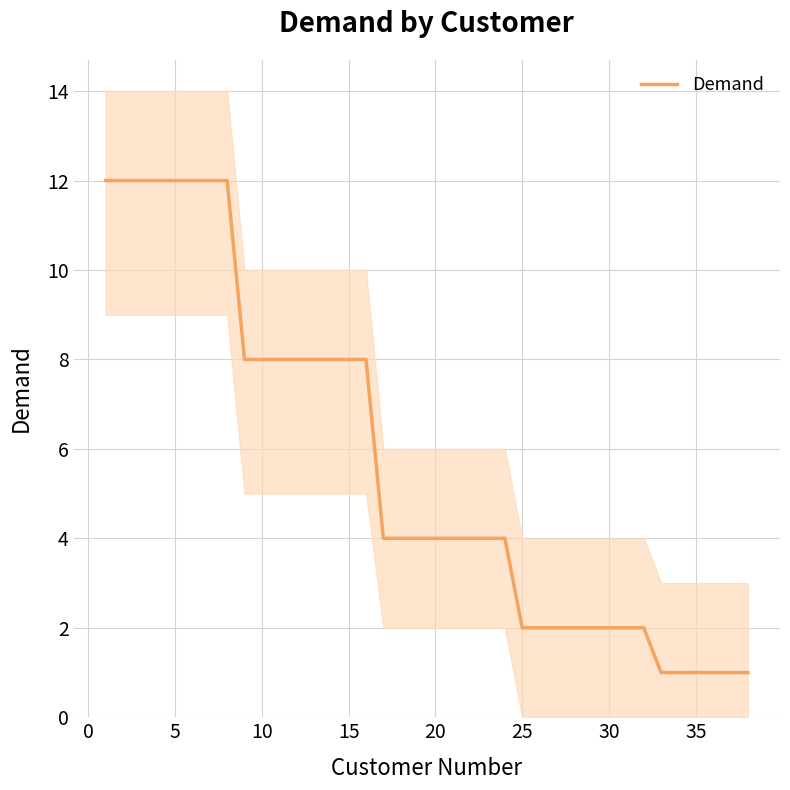

Is it true that Demand equals 1 at 30?

False